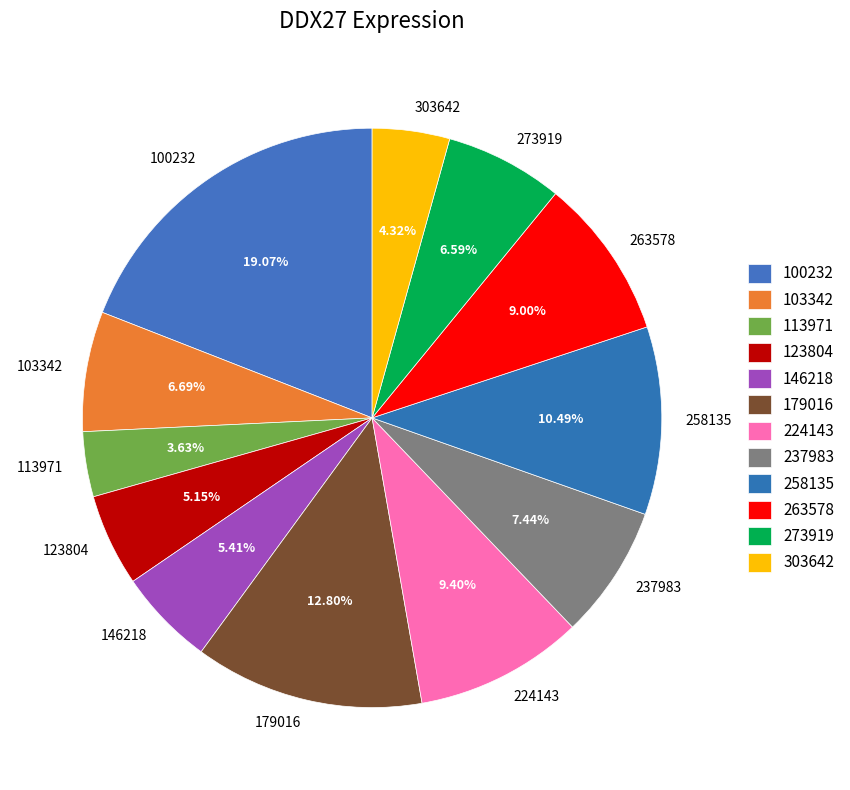

Which has a higher value, 237983 or 258135?

258135